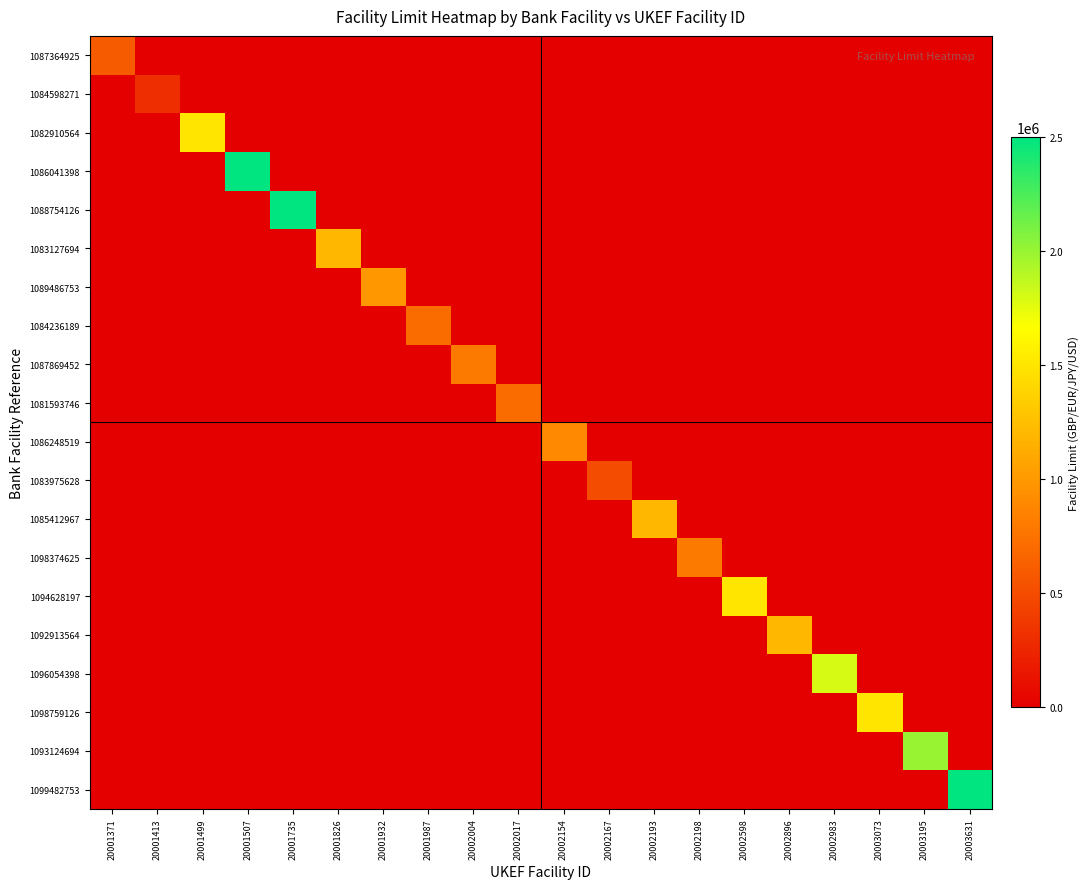

Reading left to right, what are all the values shown in this chart?

1087364925: 20001371=600000	20001413=0	20001499=0	20001507=0	20001735=0	20001826=0	20001932=0	20001987=0	20002004=0	20002017=0	20002154=0	20002167=0	20002193=0	20002198=0	20002598=0	20002896=0	20002983=0	20003073=0	20003195=0	20003631=0
1084598271: 20001371=0	20001413=300000	20001499=0	20001507=0	20001735=0	20001826=0	20001932=0	20001987=0	20002004=0	20002017=0	20002154=0	20002167=0	20002193=0	20002198=0	20002598=0	20002896=0	20002983=0	20003073=0	20003195=0	20003631=0
1082910564: 20001371=0	20001413=0	20001499=1500000	20001507=0	20001735=0	20001826=0	20001932=0	20001987=0	20002004=0	20002017=0	20002154=0	20002167=0	20002193=0	20002198=0	20002598=0	20002896=0	20002983=0	20003073=0	20003195=0	20003631=0
1086041398: 20001371=0	20001413=0	20001499=0	20001507=2500000	20001735=0	20001826=0	20001932=0	20001987=0	20002004=0	20002017=0	20002154=0	20002167=0	20002193=0	20002198=0	20002598=0	20002896=0	20002983=0	20003073=0	20003195=0	20003631=0
1088754126: 20001371=0	20001413=0	20001499=0	20001507=0	20001735=2500000	20001826=0	20001932=0	20001987=0	20002004=0	20002017=0	20002154=0	20002167=0	20002193=0	20002198=0	20002598=0	20002896=0	20002983=0	20003073=0	20003195=0	20003631=0
1083127694: 20001371=0	20001413=0	20001499=0	20001507=0	20001735=0	20001826=1200000	20001932=0	20001987=0	20002004=0	20002017=0	20002154=0	20002167=0	20002193=0	20002198=0	20002598=0	20002896=0	20002983=0	20003073=0	20003195=0	20003631=0
1089486753: 20001371=0	20001413=0	20001499=0	20001507=0	20001735=0	20001826=0	20001932=1000000	20001987=0	20002004=0	20002017=0	20002154=0	20002167=0	20002193=0	20002198=0	20002598=0	20002896=0	20002983=0	20003073=0	20003195=0	20003631=0
1084236189: 20001371=0	20001413=0	20001499=0	20001507=0	20001735=0	20001826=0	20001932=0	20001987=700000	20002004=0	20002017=0	20002154=0	20002167=0	20002193=0	20002198=0	20002598=0	20002896=0	20002983=0	20003073=0	20003195=0	20003631=0
1087869452: 20001371=0	20001413=0	20001499=0	20001507=0	20001735=0	20001826=0	20001932=0	20001987=0	20002004=800000	20002017=0	20002154=0	20002167=0	20002193=0	20002198=0	20002598=0	20002896=0	20002983=0	20003073=0	20003195=0	20003631=0
1081593746: 20001371=0	20001413=0	20001499=0	20001507=0	20001735=0	20001826=0	20001932=0	20001987=0	20002004=0	20002017=700000	20002154=0	20002167=0	20002193=0	20002198=0	20002598=0	20002896=0	20002983=0	20003073=0	20003195=0	20003631=0
1086248519: 20001371=0	20001413=0	20001499=0	20001507=0	20001735=0	20001826=0	20001932=0	20001987=0	20002004=0	20002017=0	20002154=900000	20002167=0	20002193=0	20002198=0	20002598=0	20002896=0	20002983=0	20003073=0	20003195=0	20003631=0
1083975628: 20001371=0	20001413=0	20001499=0	20001507=0	20001735=0	20001826=0	20001932=0	20001987=0	20002004=0	20002017=0	20002154=0	20002167=500000	20002193=0	20002198=0	20002598=0	20002896=0	20002983=0	20003073=0	20003195=0	20003631=0
1085412967: 20001371=0	20001413=0	20001499=0	20001507=0	20001735=0	20001826=0	20001932=0	20001987=0	20002004=0	20002017=0	20002154=0	20002167=0	20002193=1200000	20002198=0	20002598=0	20002896=0	20002983=0	20003073=0	20003195=0	20003631=0
1098374625: 20001371=0	20001413=0	20001499=0	20001507=0	20001735=0	20001826=0	20001932=0	20001987=0	20002004=0	20002017=0	20002154=0	20002167=0	20002193=0	20002198=800000	20002598=0	20002896=0	20002983=0	20003073=0	20003195=0	20003631=0
1094628197: 20001371=0	20001413=0	20001499=0	20001507=0	20001735=0	20001826=0	20001932=0	20001987=0	20002004=0	20002017=0	20002154=0	20002167=0	20002193=0	20002198=0	20002598=1500000	20002896=0	20002983=0	20003073=0	20003195=0	20003631=0
1092913564: 20001371=0	20001413=0	20001499=0	20001507=0	20001735=0	20001826=0	20001932=0	20001987=0	20002004=0	20002017=0	20002154=0	20002167=0	20002193=0	20002198=0	20002598=0	20002896=1200000	20002983=0	20003073=0	20003195=0	20003631=0
1096054398: 20001371=0	20001413=0	20001499=0	20001507=0	20001735=0	20001826=0	20001932=0	20001987=0	20002004=0	20002017=0	20002154=0	20002167=0	20002193=0	20002198=0	20002598=0	20002896=0	20002983=1800000	20003073=0	20003195=0	20003631=0
1098759126: 20001371=0	20001413=0	20001499=0	20001507=0	20001735=0	20001826=0	20001932=0	20001987=0	20002004=0	20002017=0	20002154=0	20002167=0	20002193=0	20002198=0	20002598=0	20002896=0	20002983=0	20003073=1500000	20003195=0	20003631=0
1093124694: 20001371=0	20001413=0	20001499=0	20001507=0	20001735=0	20001826=0	20001932=0	20001987=0	20002004=0	20002017=0	20002154=0	20002167=0	20002193=0	20002198=0	20002598=0	20002896=0	20002983=0	20003073=0	20003195=2000000	20003631=0
1099482753: 20001371=0	20001413=0	20001499=0	20001507=0	20001735=0	20001826=0	20001932=0	20001987=0	20002004=0	20002017=0	20002154=0	20002167=0	20002193=0	20002198=0	20002598=0	20002896=0	20002983=0	20003073=0	20003195=0	20003631=2500000